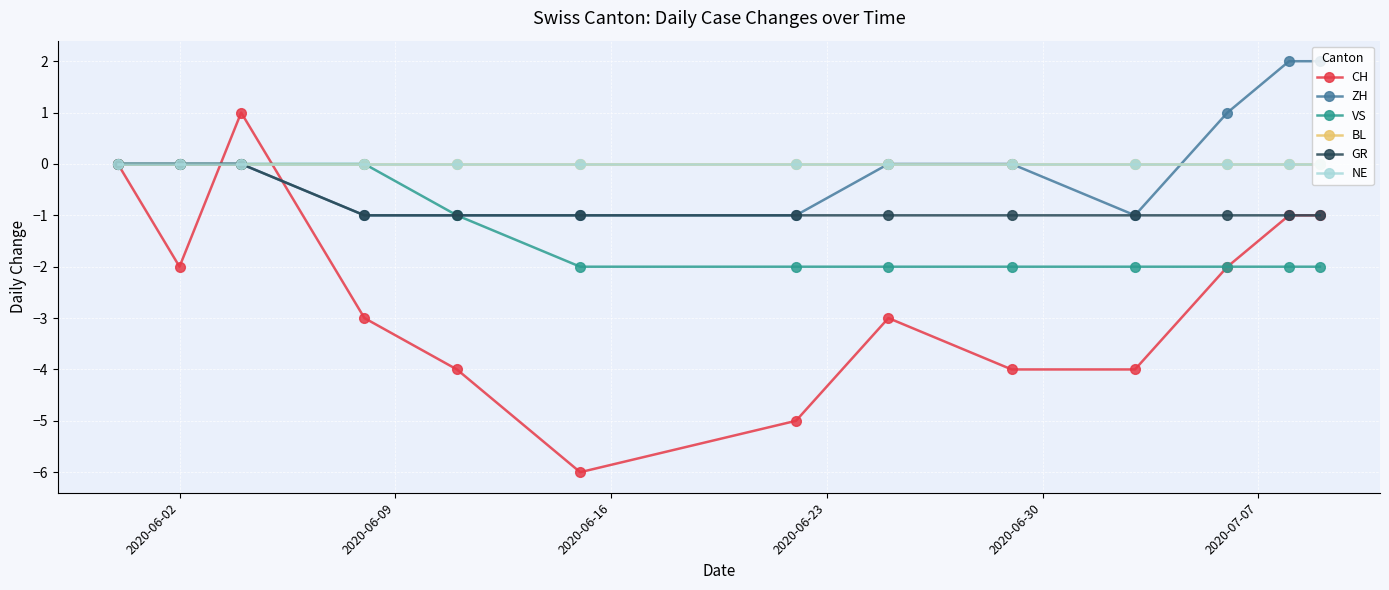

Does the chart have visible grid lines?

Yes